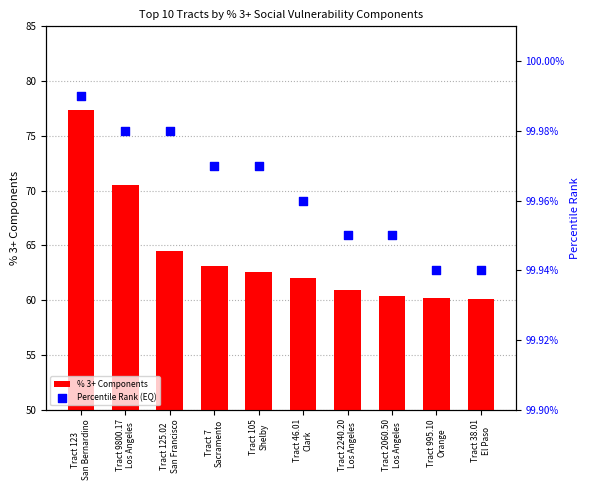

Which series reaches the minimum Y coordinate?

% 3+ Components